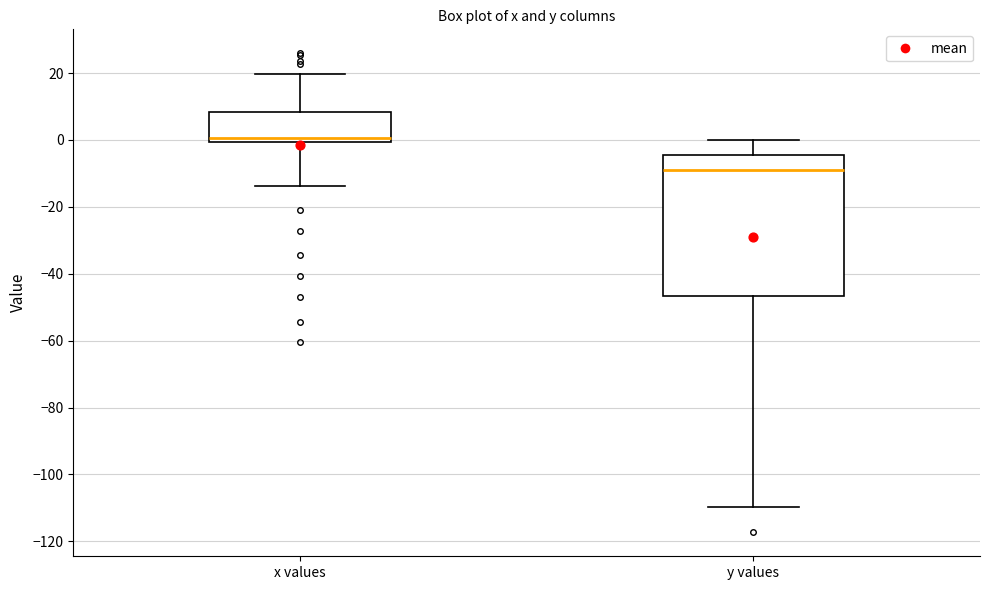

Which box's median line is the lowest?

y values